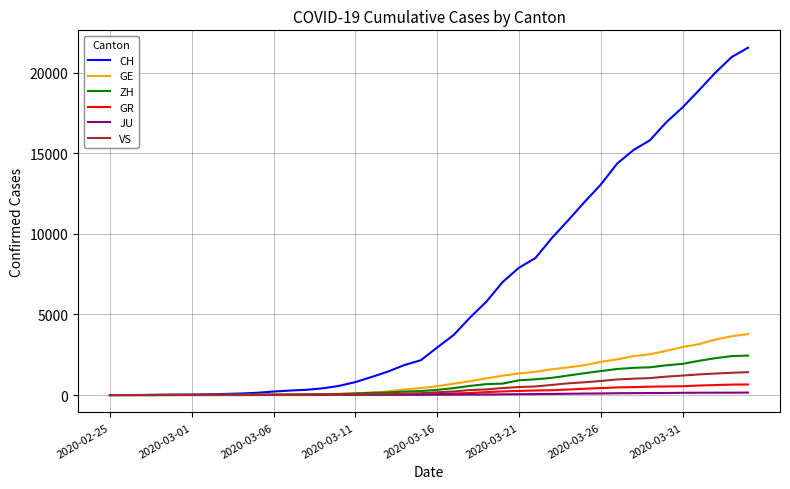

What is the greatest value displayed?

21554